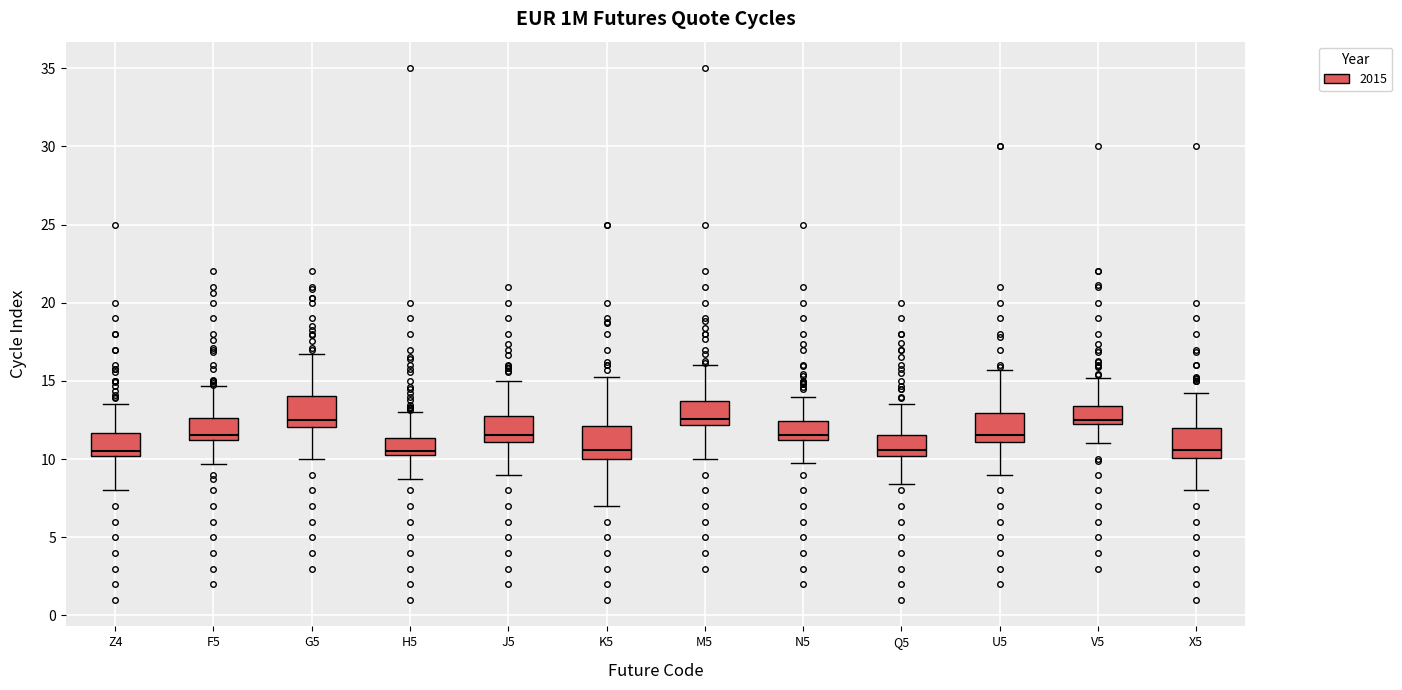

Reading left to right, transcribe this box plot: for each box, give where its median line is, the range the box spans, and where its two whiskers end, as read against the y-axis. The values are not printed on the chart, so give them approximately, as read against the axis.

Z4: median 10.5, box 10.0 to 11.5, whiskers 8.0 to 13.5
F5: median 11.5, box 11.0 to 12.5, whiskers 9.5 to 14.5
G5: median 12.5, box 12.0 to 14.0, whiskers 10.0 to 16.5
H5: median 10.5, box 10.0 to 11.5, whiskers 8.5 to 13.0
J5: median 11.5, box 11.0 to 13.0, whiskers 9.0 to 15.0
K5: median 10.5, box 10.0 to 12.0, whiskers 7.0 to 15.5
M5: median 12.5, box 12.0 to 13.5, whiskers 10.0 to 16.0
N5: median 11.5, box 11.0 to 12.5, whiskers 9.5 to 14.0
Q5: median 10.5, box 10.0 to 11.5, whiskers 8.5 to 13.5
U5: median 11.5, box 11.0 to 13.0, whiskers 9.0 to 15.5
V5: median 12.5, box 12.0 to 13.5, whiskers 11.0 to 15.0
X5: median 10.5, box 10.0 to 12.0, whiskers 8.0 to 14.0